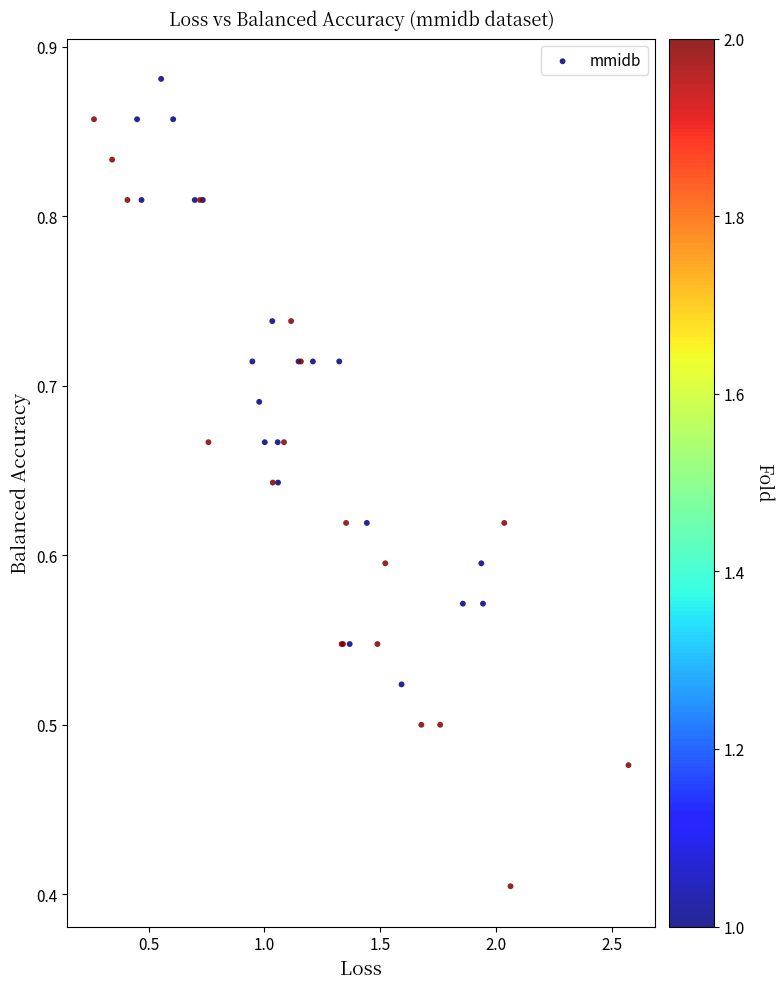

What Y value in the scatter plot is closest to 0?

0.4